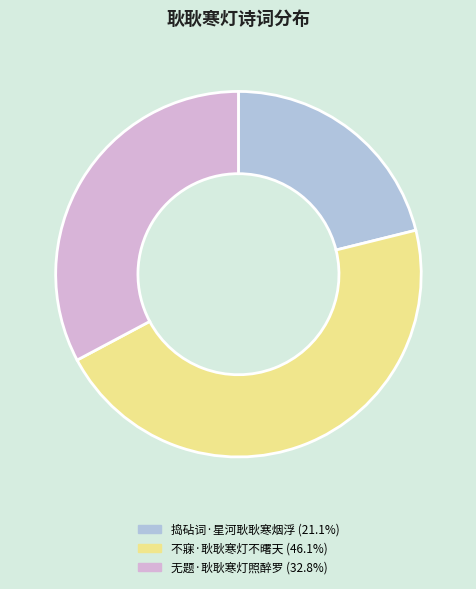

Is there a majority slice in this chart?

No